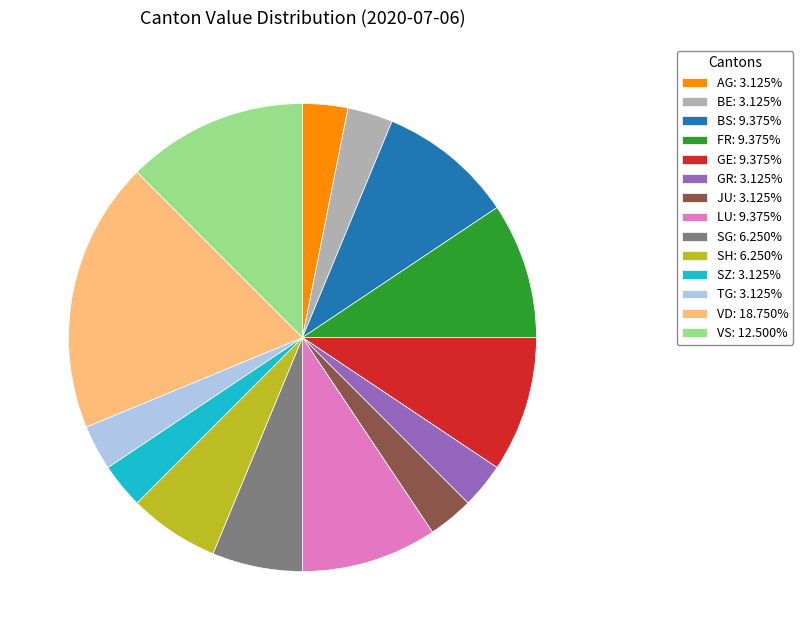

Do JU: 3.125% and TG: 3.125% together represent more than half of the pie?

No